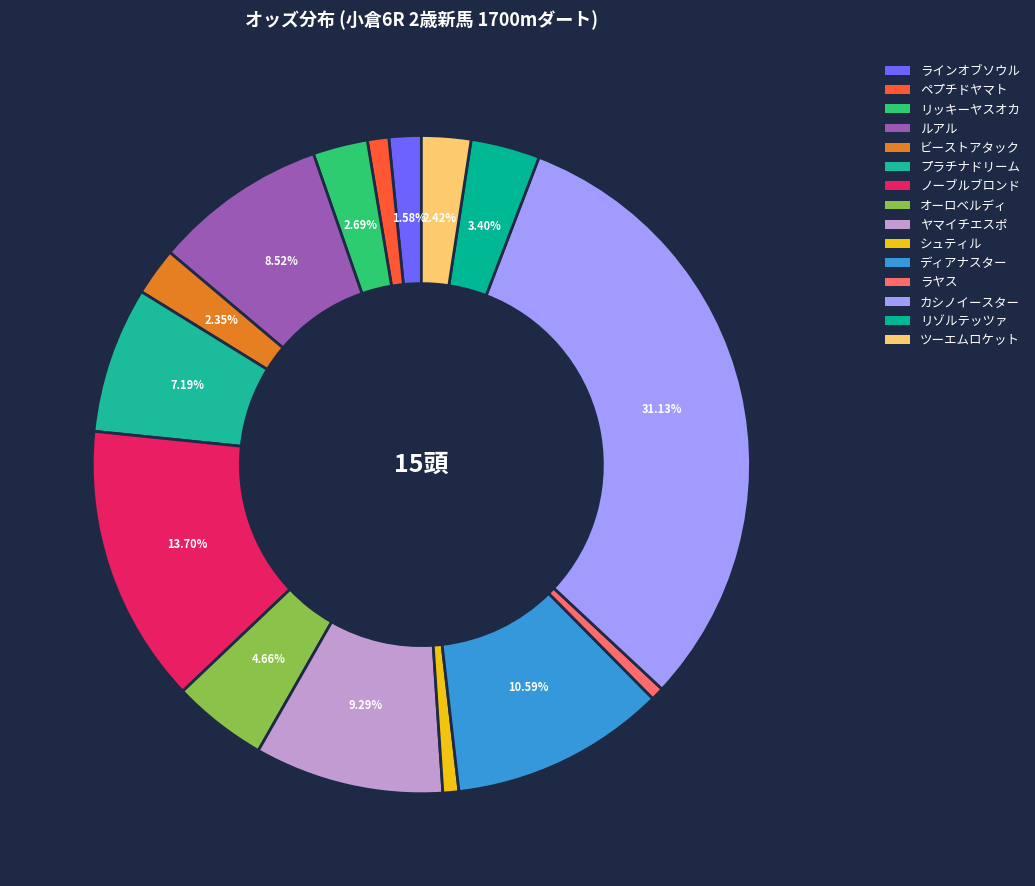

How many slices are in this pie chart?

15